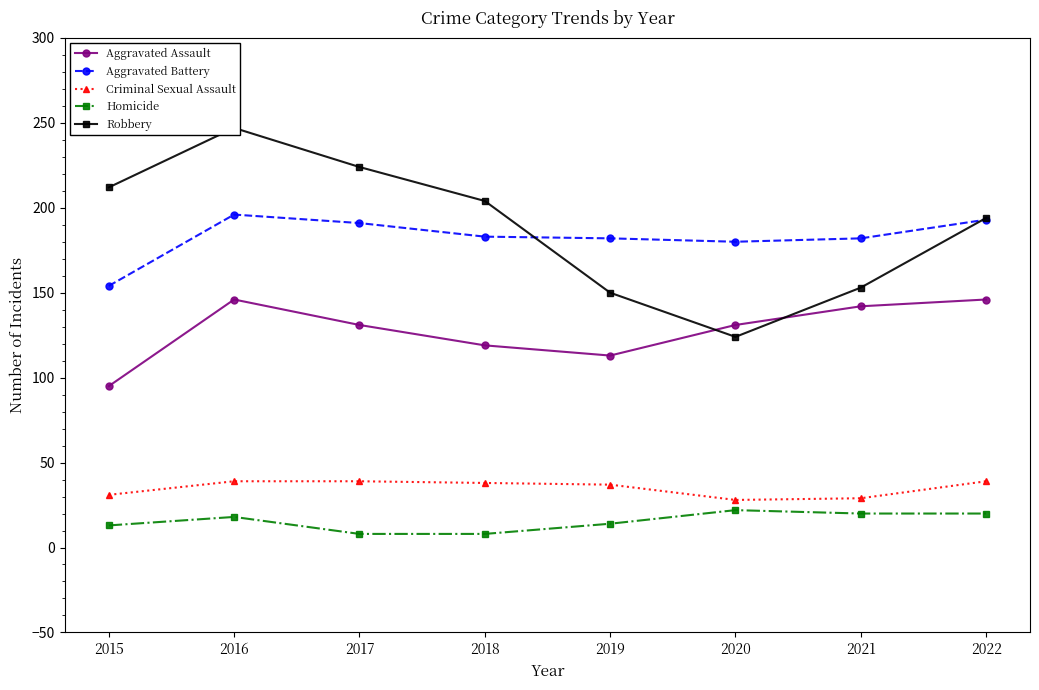

Which series has the largest total across all categories?

Robbery